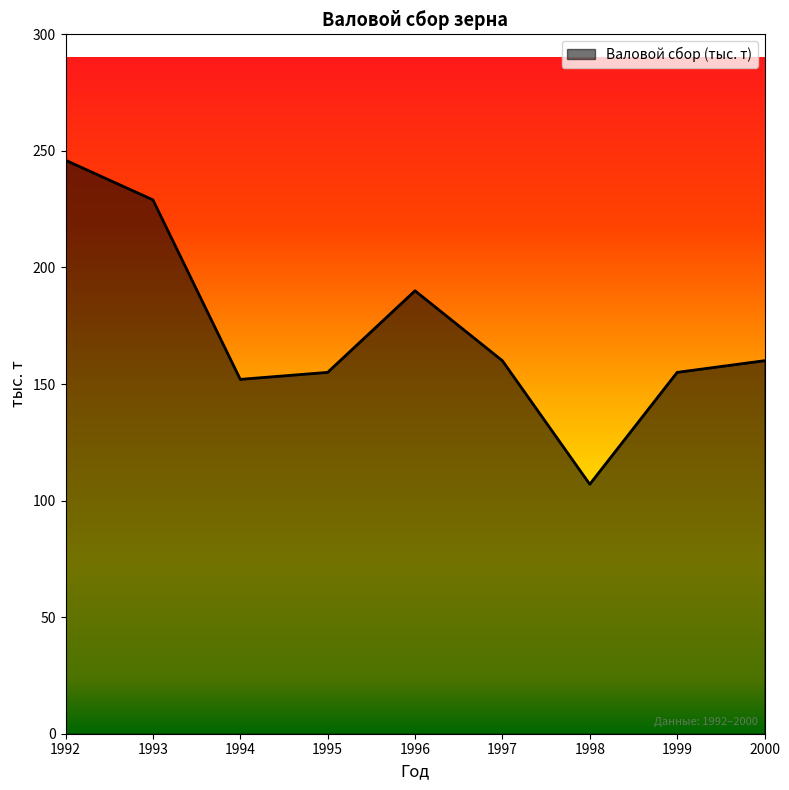

What is the change in value from 1997 to 1999?

-5